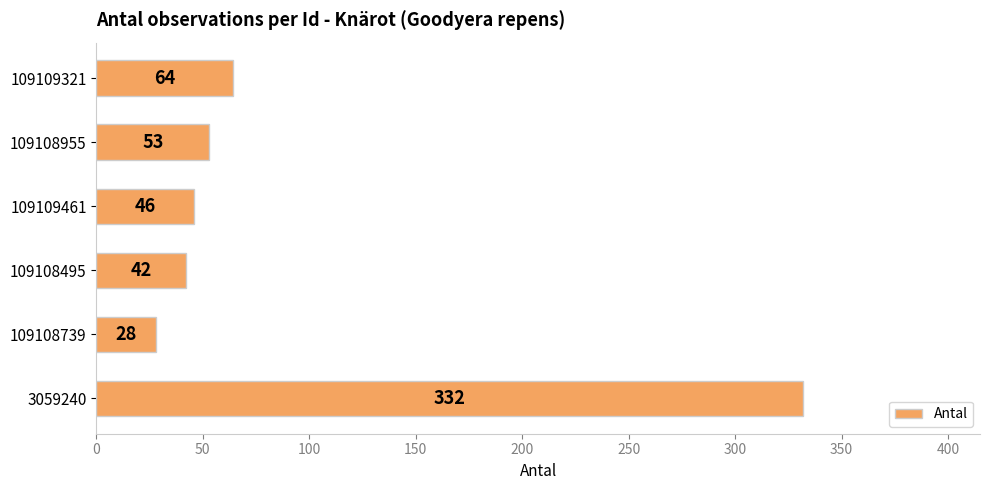

What is the difference between the second highest and minimum values?

36